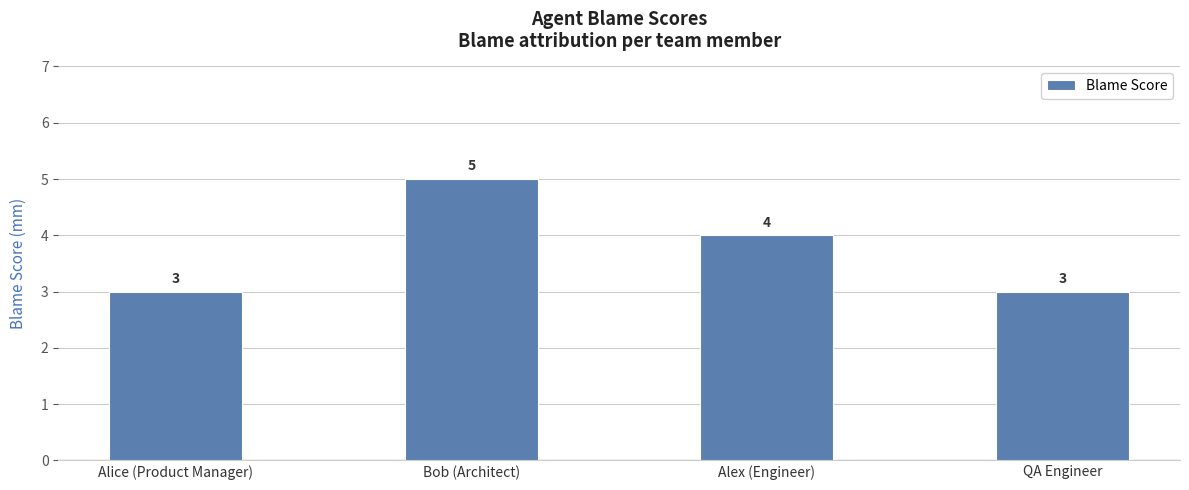

What is the greatest value displayed?

5